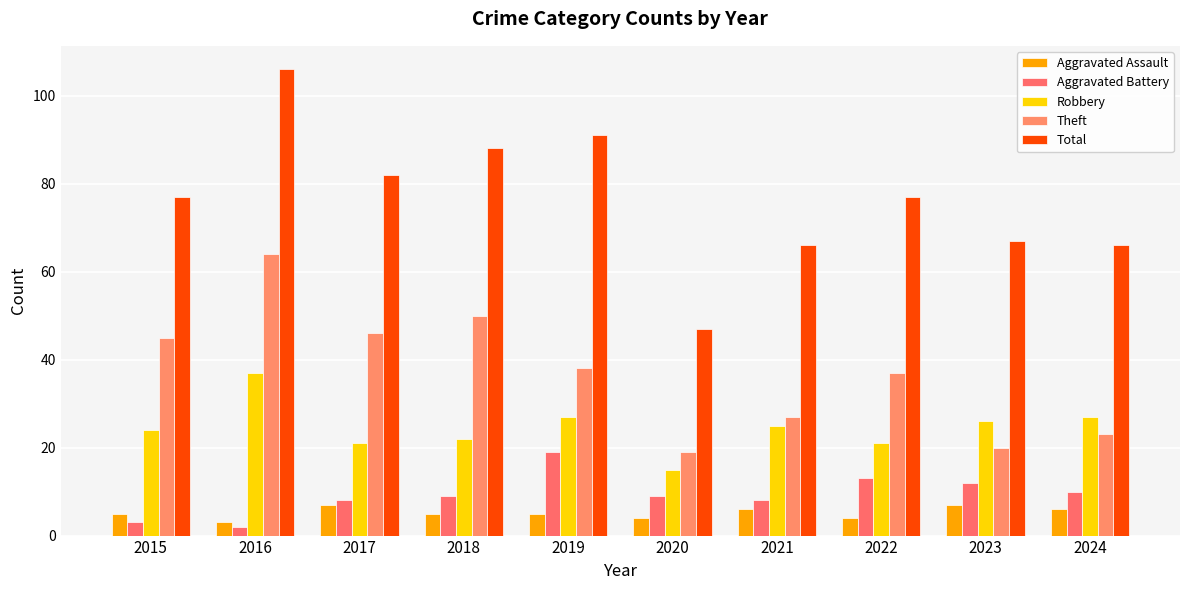

What are all the series names shown in the legend?

Aggravated Assault, Aggravated Battery, Robbery, Theft, Total